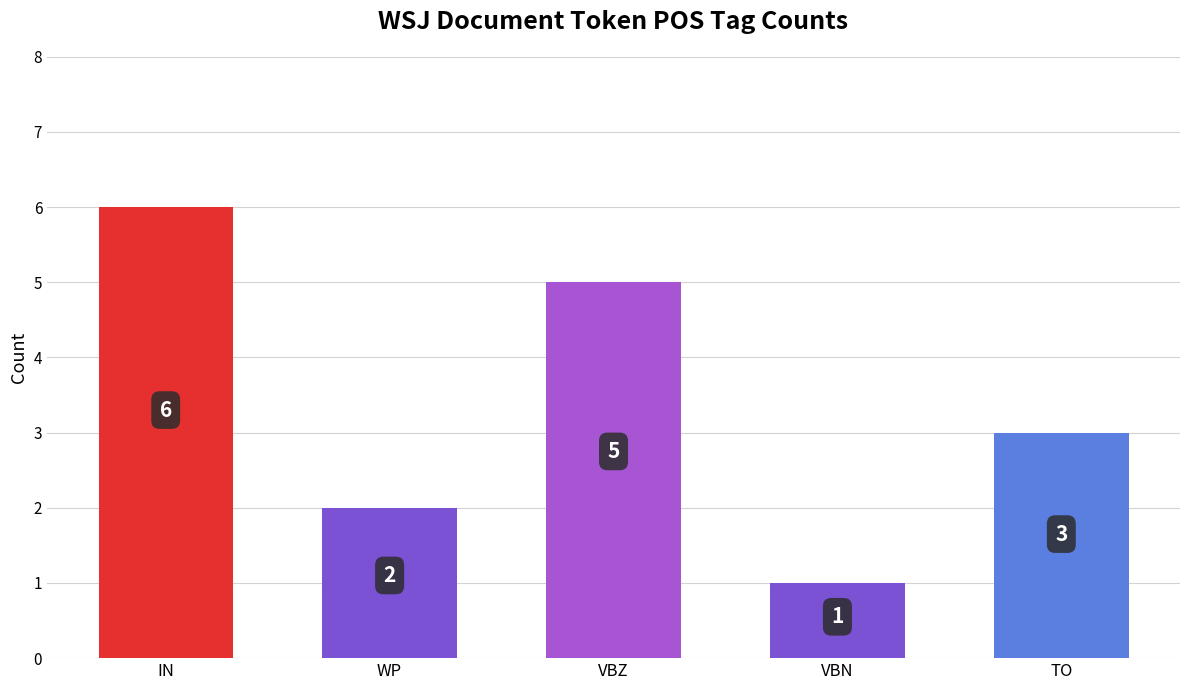

Where does the data first go above 3?

IN